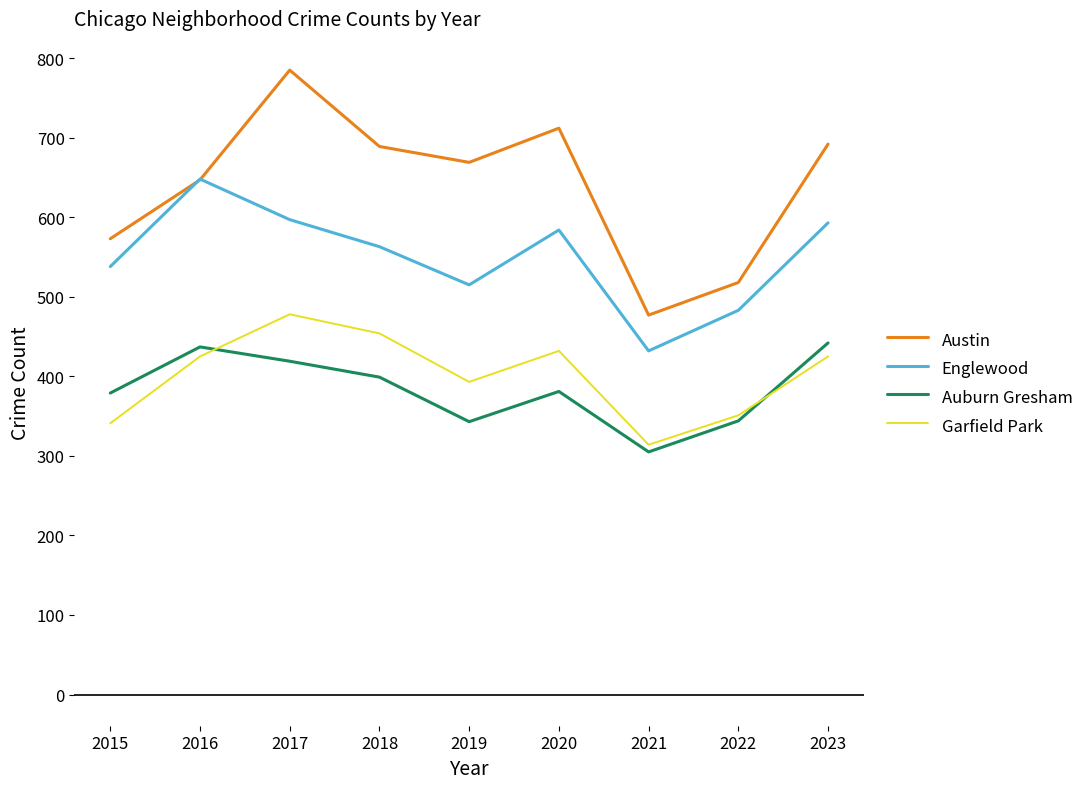

True or false: Austin and Garfield Park intersect in this chart.

False